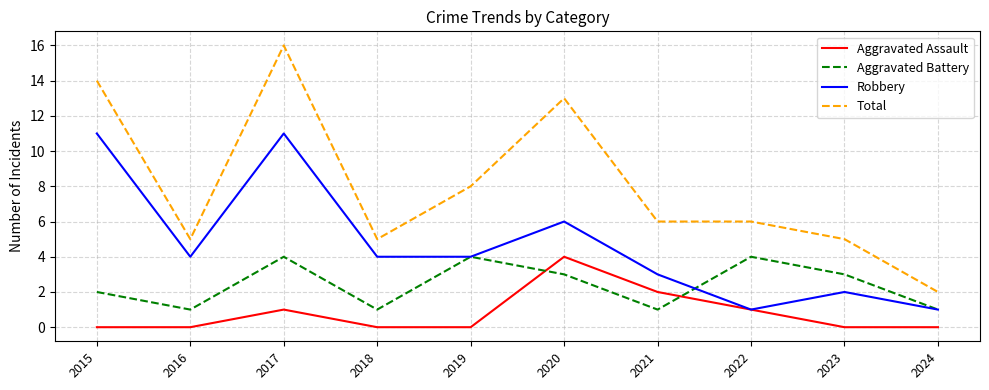

How many categories are shown in the chart?

10